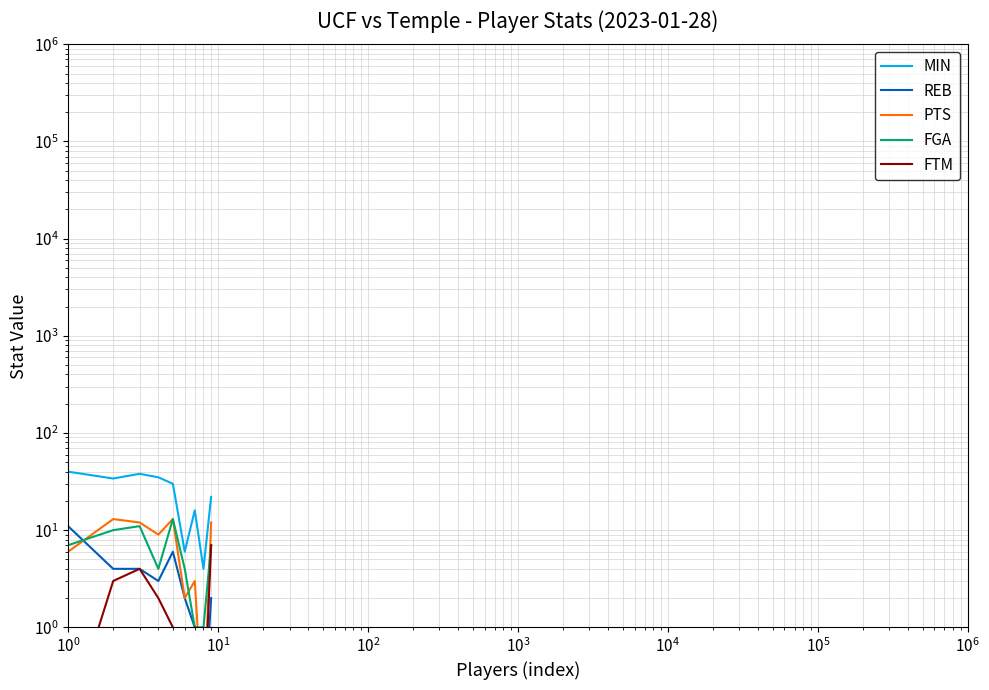

Is it true that FTM equals 1.4 at $\mathdefault{10^{5}}$?

False